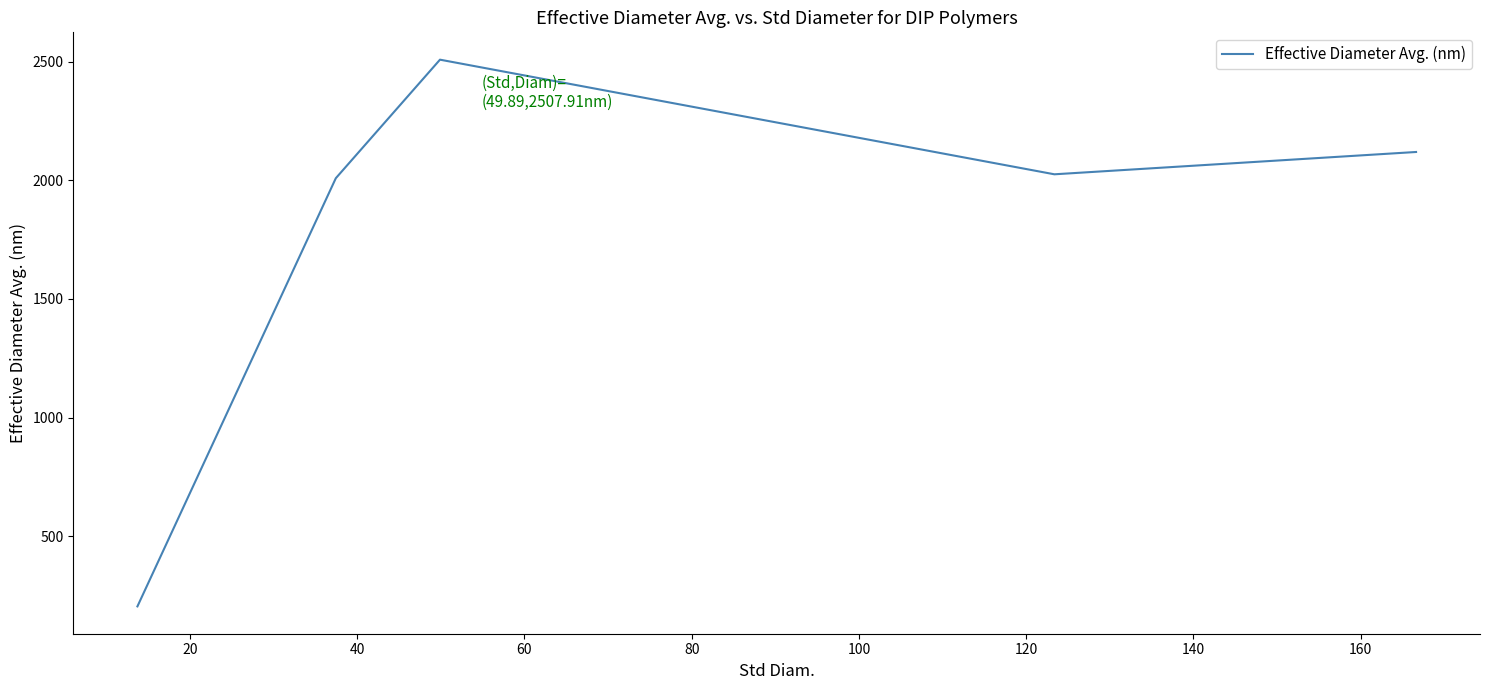

What is the average value?

1773.2